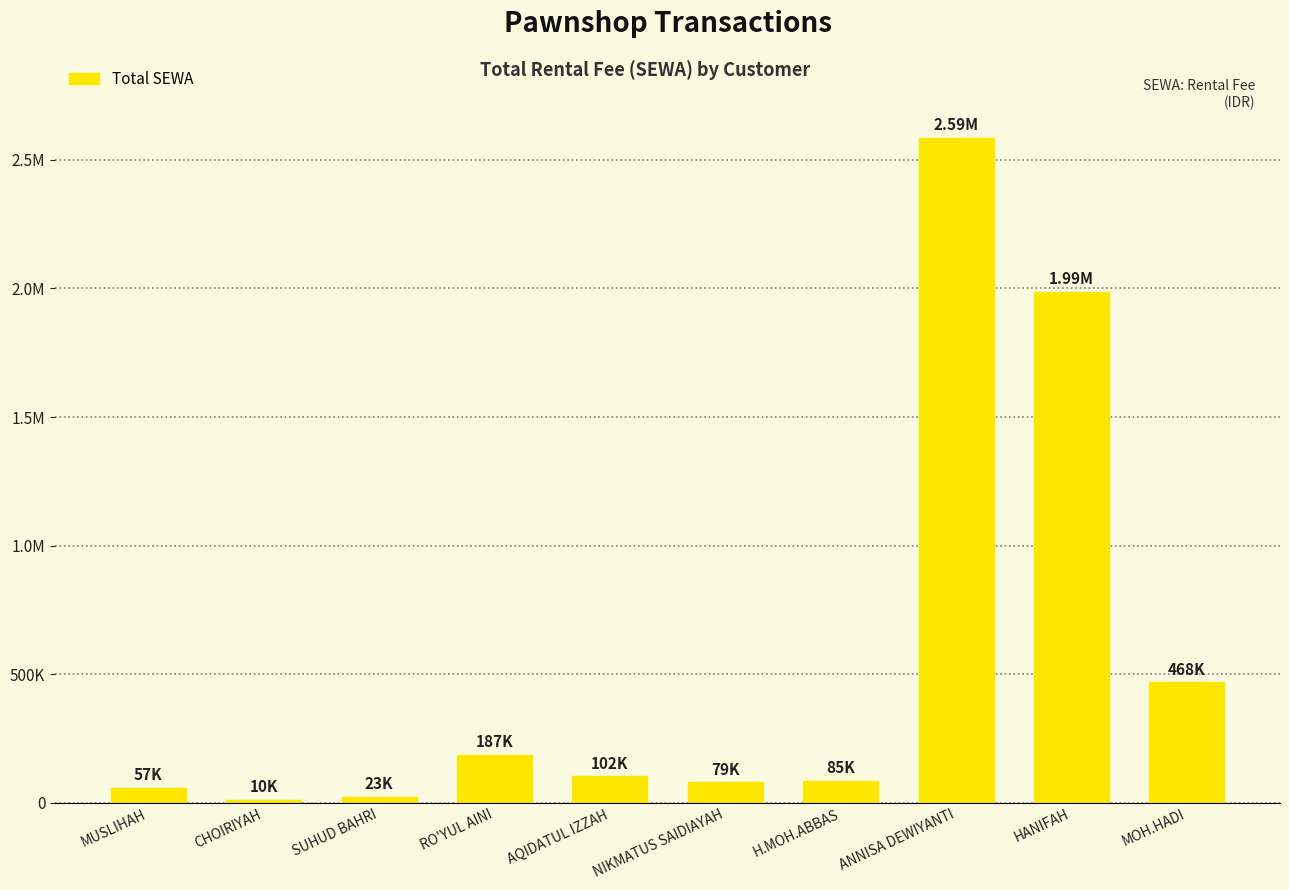

Reading left to right, list all the values displayed in this chart.

MUSLIHAH=57400	CHOIRIYAH=10600	SUHUD BAHRI=23000	RO'YUL AINI=187500	AQIDATUL IZZAH=102700	NIKMATUS SAIDIAYAH=79008	H.MOH.ABBAS=85000	ANNISA DEWIYANTI=2586000	HANIFAH=1986000	MOH.HADI=468000